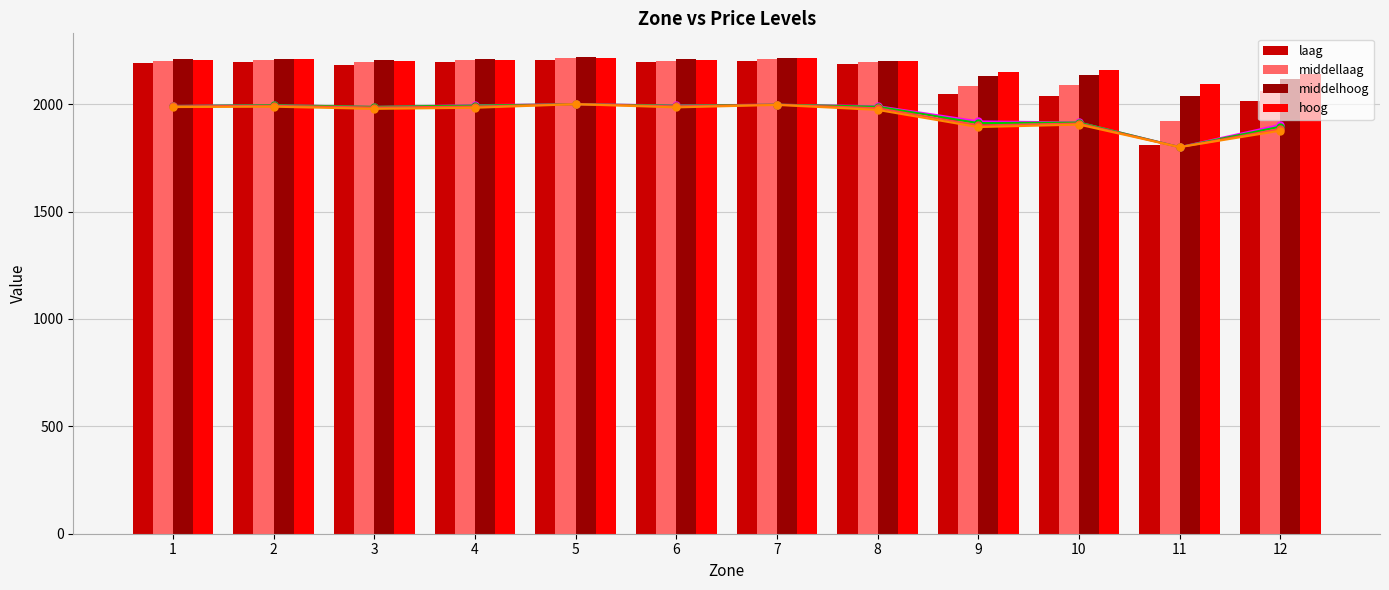

Reading left to right, list all the values displayed in this chart.

laag: 1=1991.9	2=1995.5	3=1987.4	4=1995.5	5=2000.0	6=1994.5	7=1997.5	8=1990.9	9=1919.9	10=1914.9	11=1800.0	12=1903.8
middellaag: 1=1991.8	2=1995.2	3=1987.7	4=1993.9	5=2000.0	6=1993.2	7=1998.0	8=1988.4	9=1911.9	10=1914.7	11=1800.0	12=1895.6
middelhoog: 1=1990.0	2=1992.2	3=1984.4	4=1988.9	5=2000.0	6=1990.0	7=1997.8	8=1981.1	9=1901.1	10=1910.0	11=1800.0	12=1884.4
hoog: 1=1986.7	2=1988.3	3=1978.3	4=1983.3	5=2000.0	6=1985.0	7=1996.7	8=1973.3	9=1893.3	10=1905.0	11=1800.0	12=1876.7